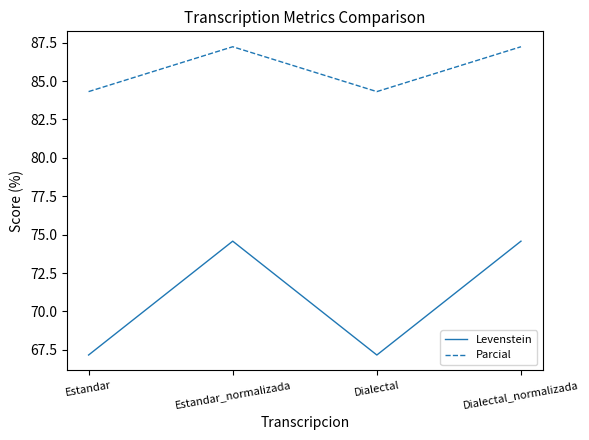

True or false: Parcial has more than 1 points higher than both neighbors.

False